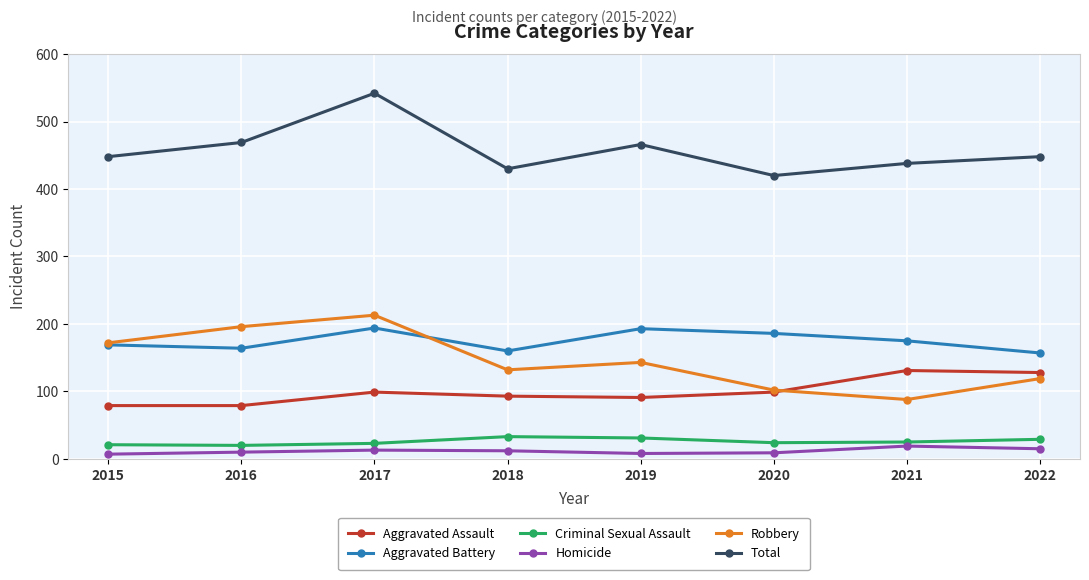

At which category is the sum across all series the highest?

2017